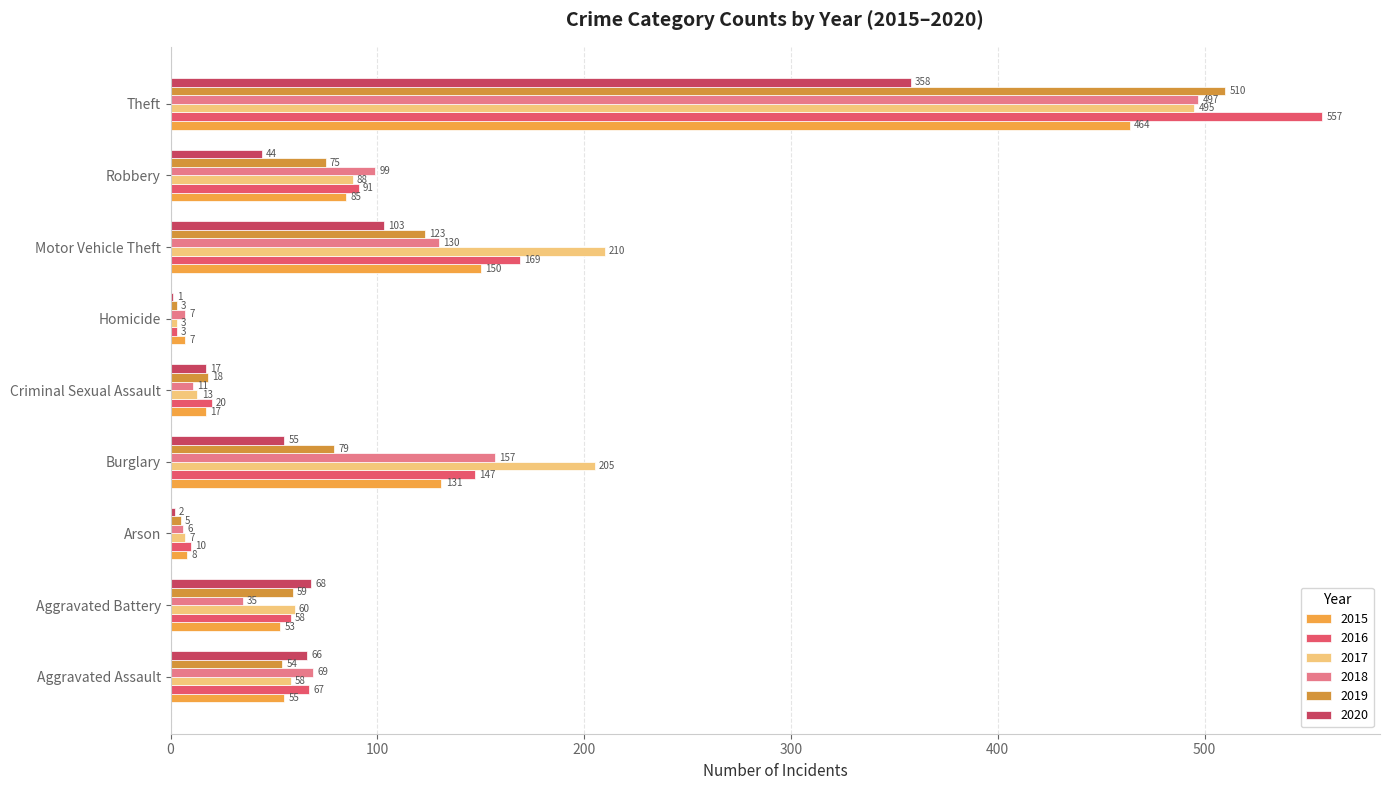

At which label does 2019 first exceed 59?

Burglary